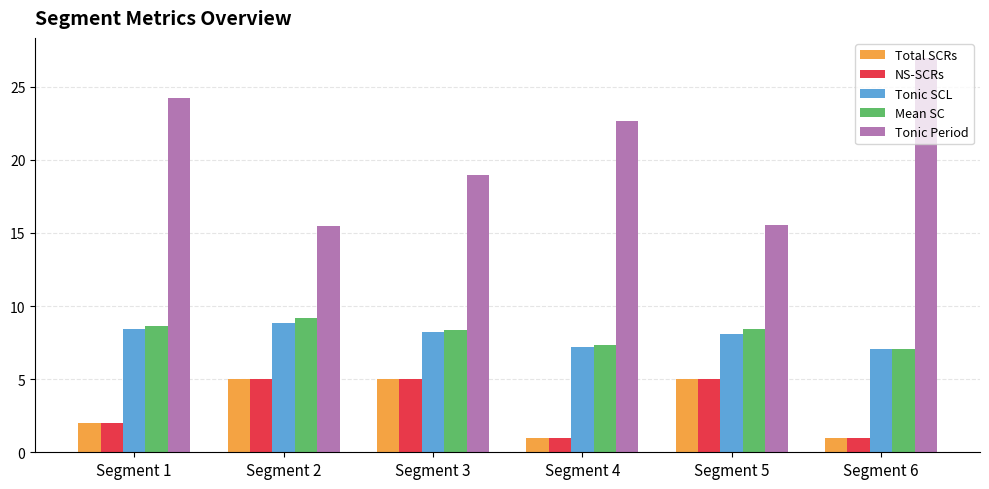

True or false: Tonic Period has a value of 15.6 at Segment 5.

True